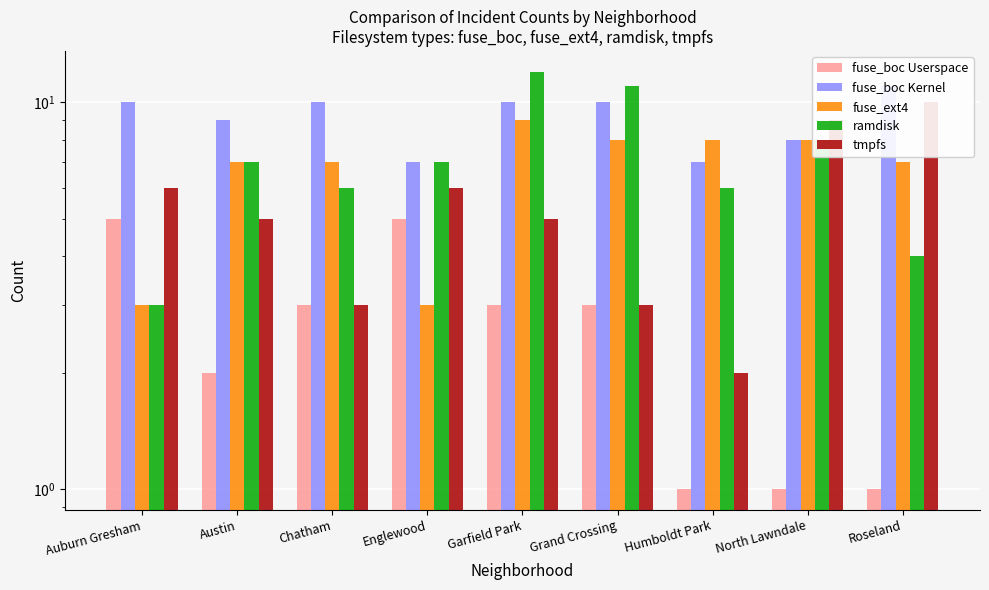

At which category does the chart reach its peak across all series?

Garfield Park